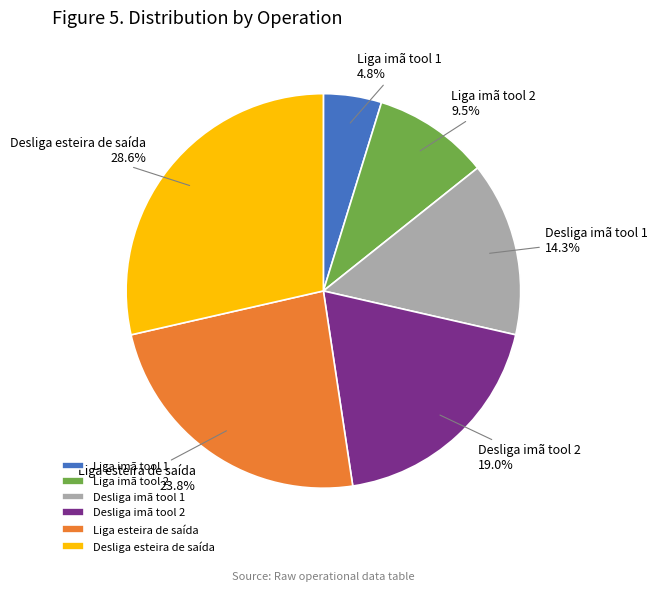

What is the total percentage of Liga imã tool 2 and Desliga imã tool 1?

23.8%